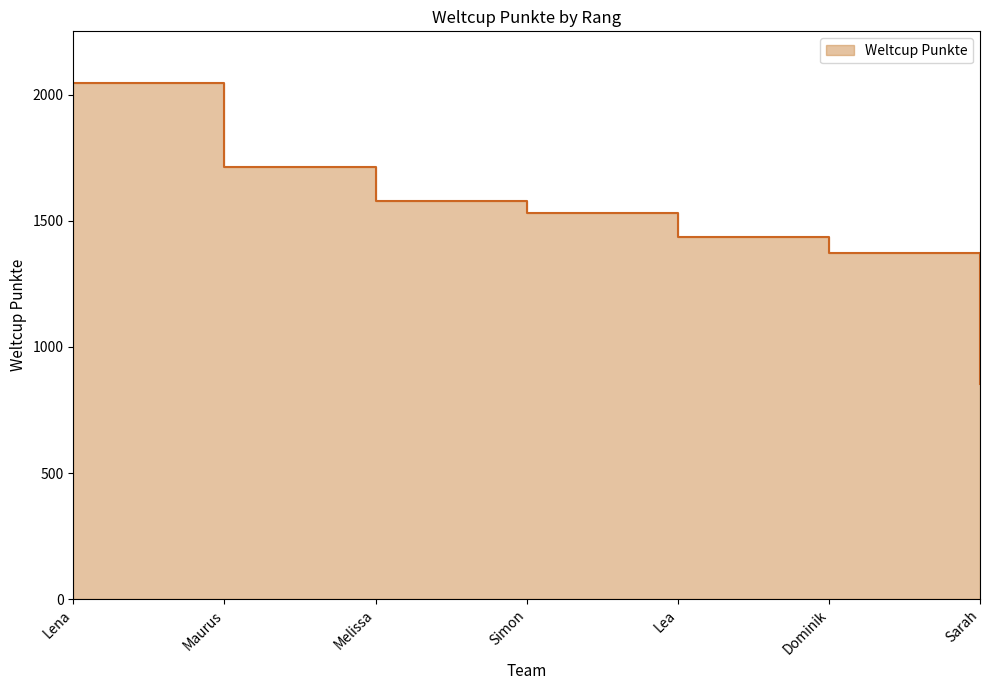

How many lines are shown in the chart?

1